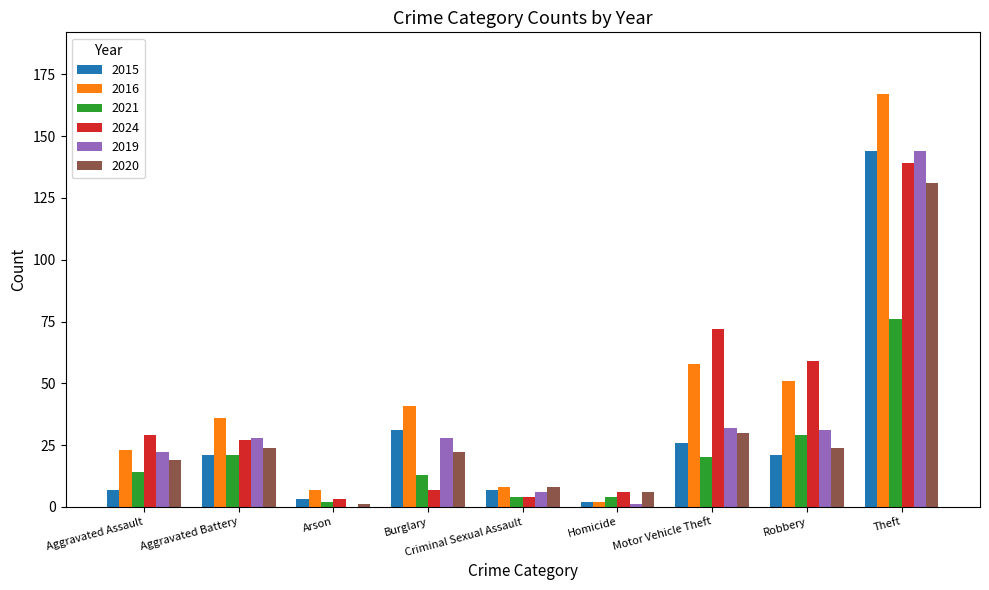

At which category is the sum across all series the highest?

Theft